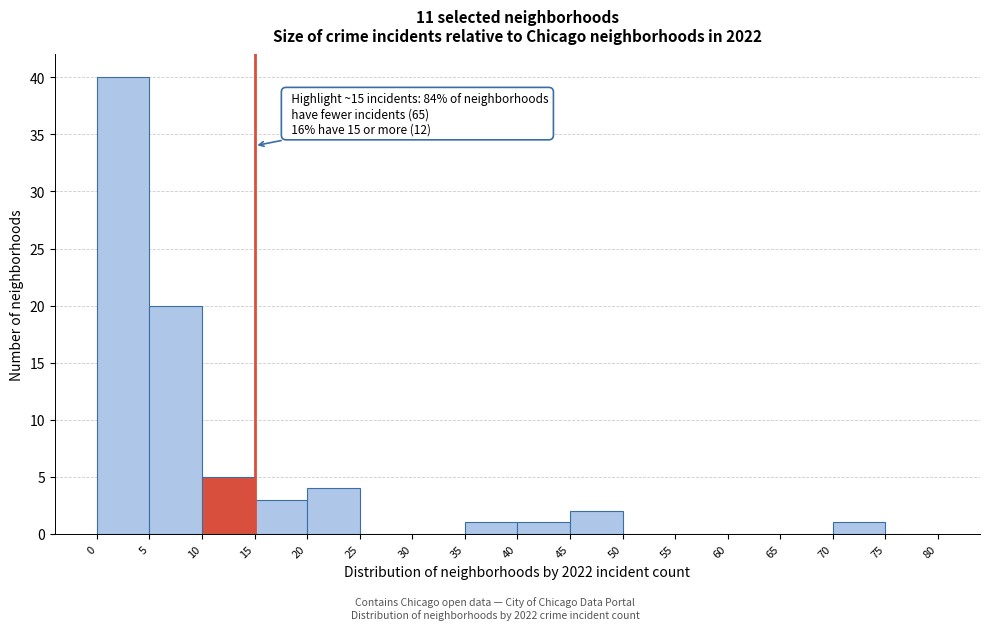

Over which range of the x-axis is the bar tallest?

0 to 5